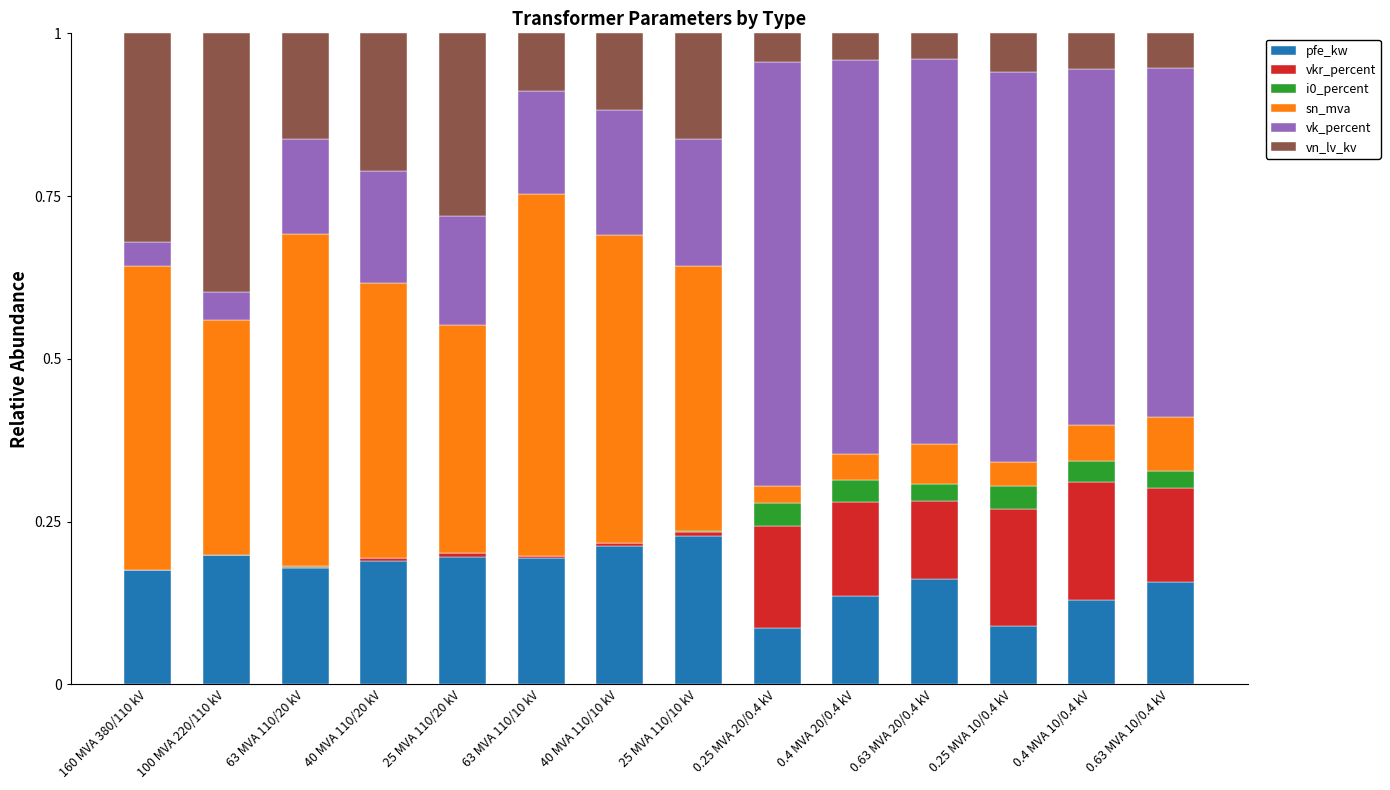

How many data points does each series have?

14